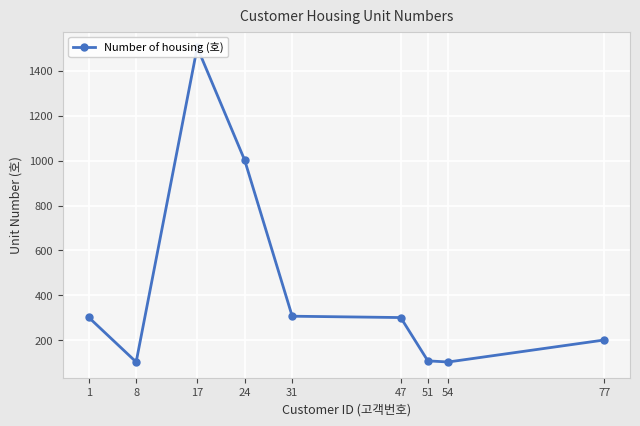

How many lines are shown in the chart?

1